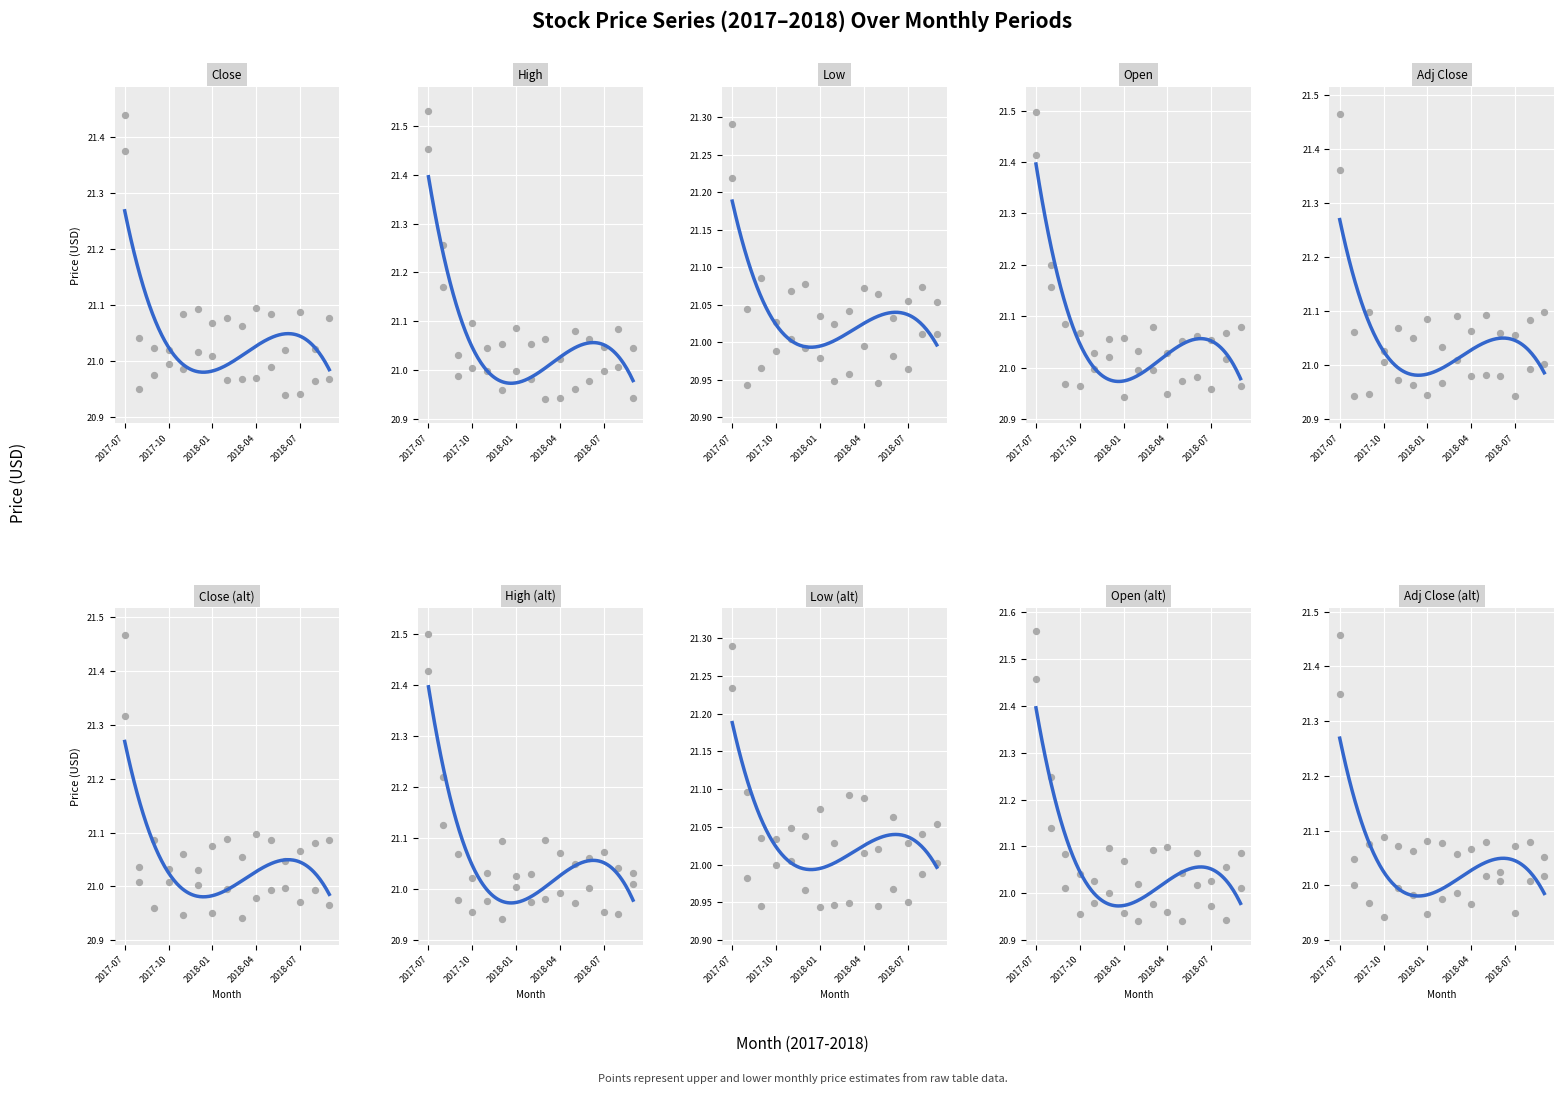

At which category is the sum across all series the highest?

2017-07